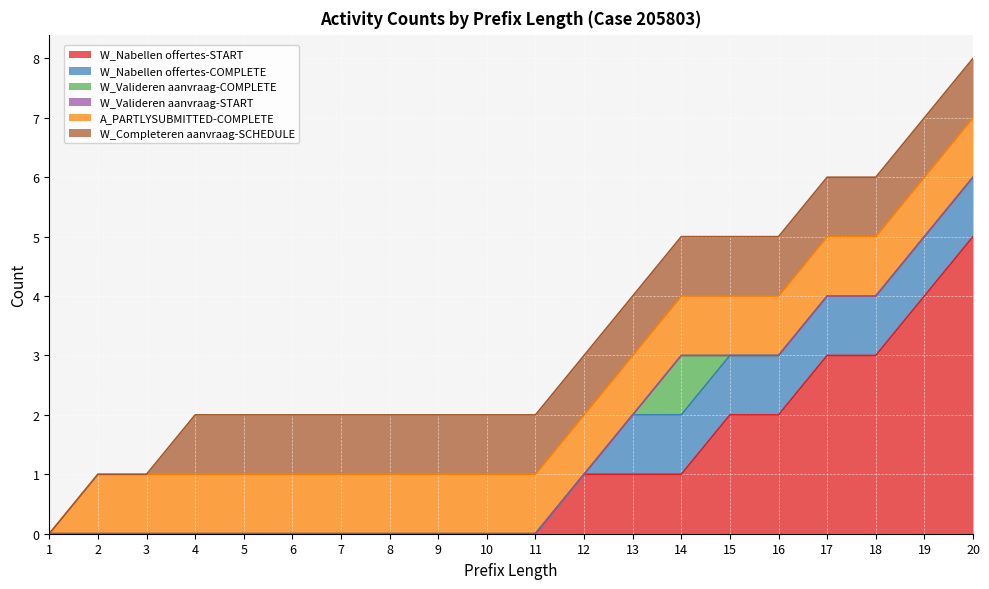

Between 7 and 20, which series saw the biggest shift?

W_Nabellen offertes-START